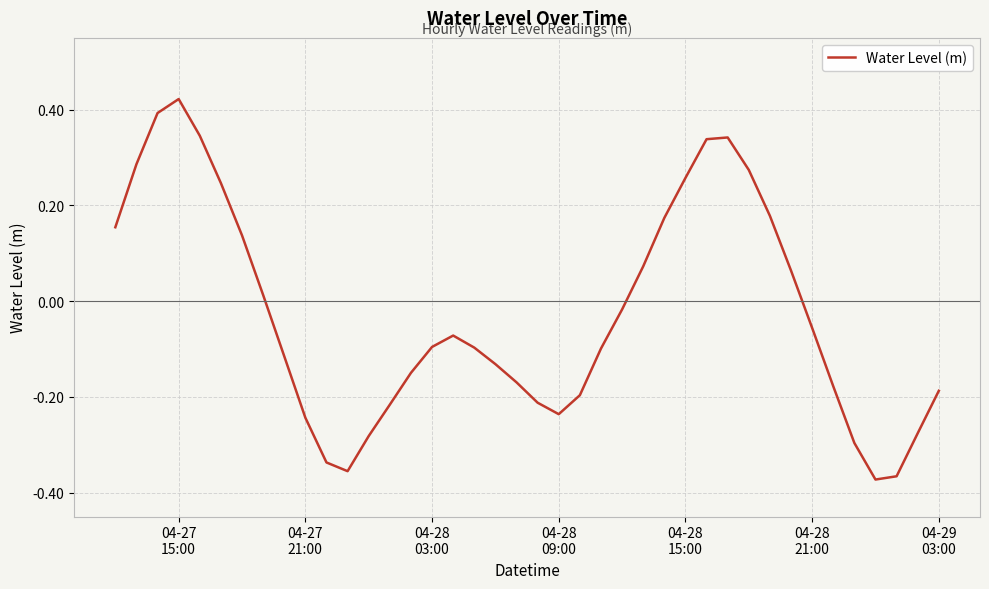

What is the difference between the maximum and minimum values?

0.8